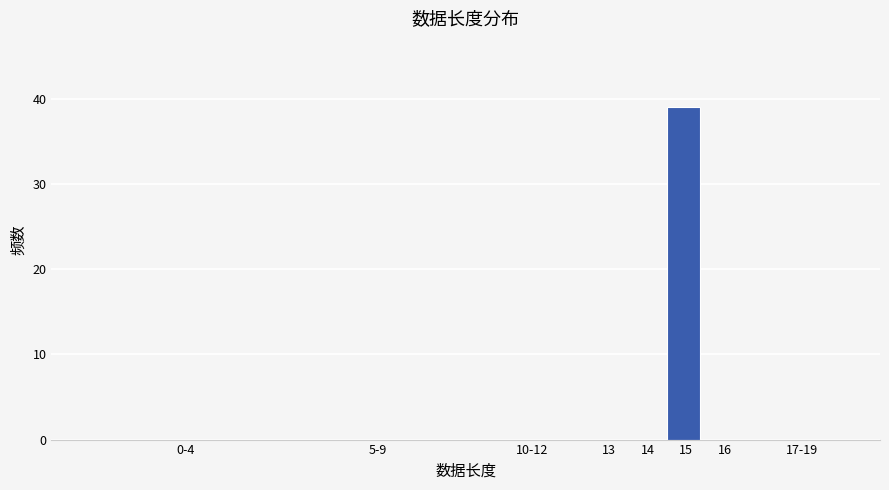

Reading left to right, extract all data points from this chart.

0-4=0	5-9=0	10-12=0	13=0	14=0	15=39	16=0	17-19=0